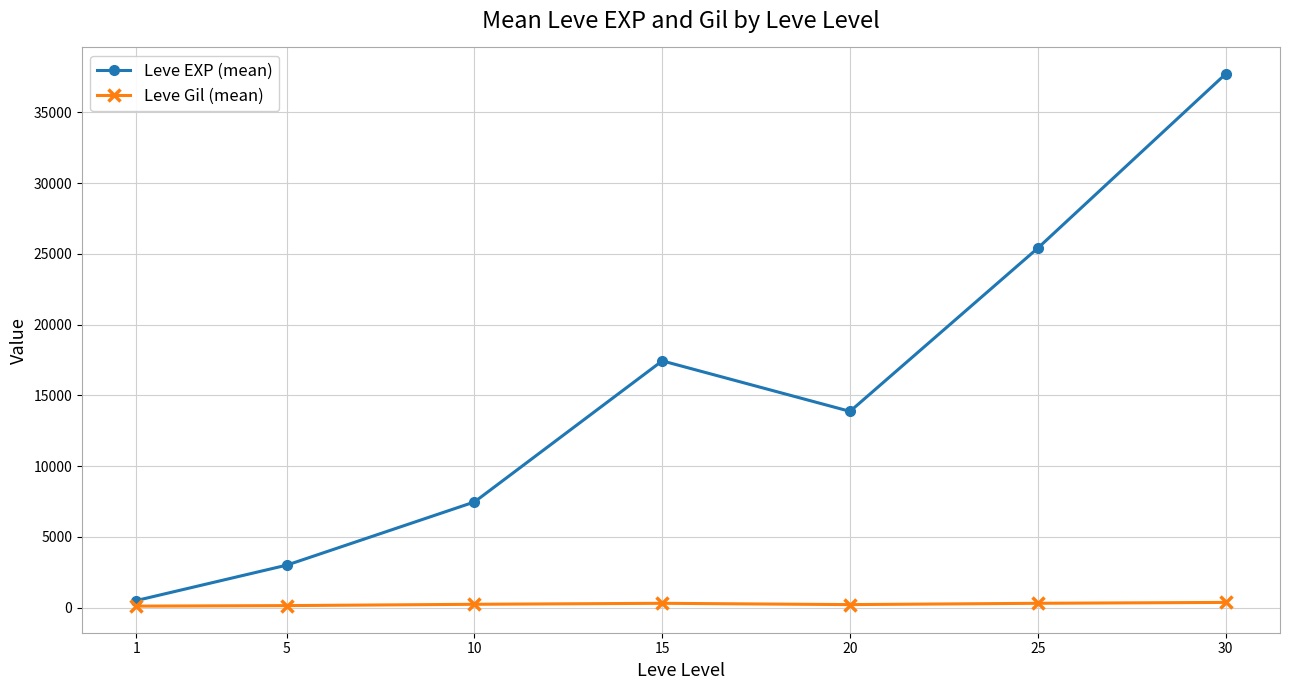

At how many categories does at least one series exceed 18551?

2